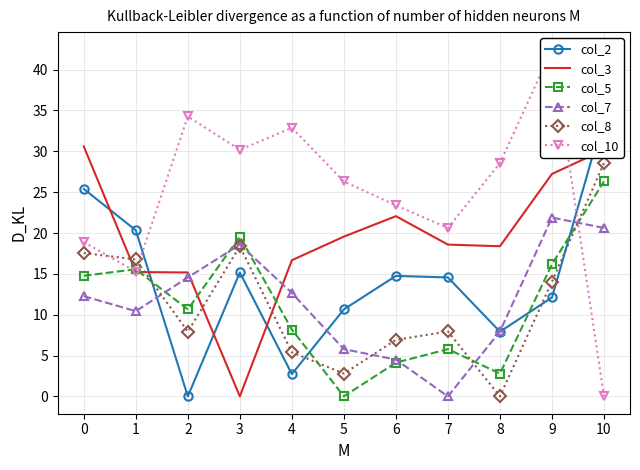

True or false: col_5 and col_8 cross at least once.

True